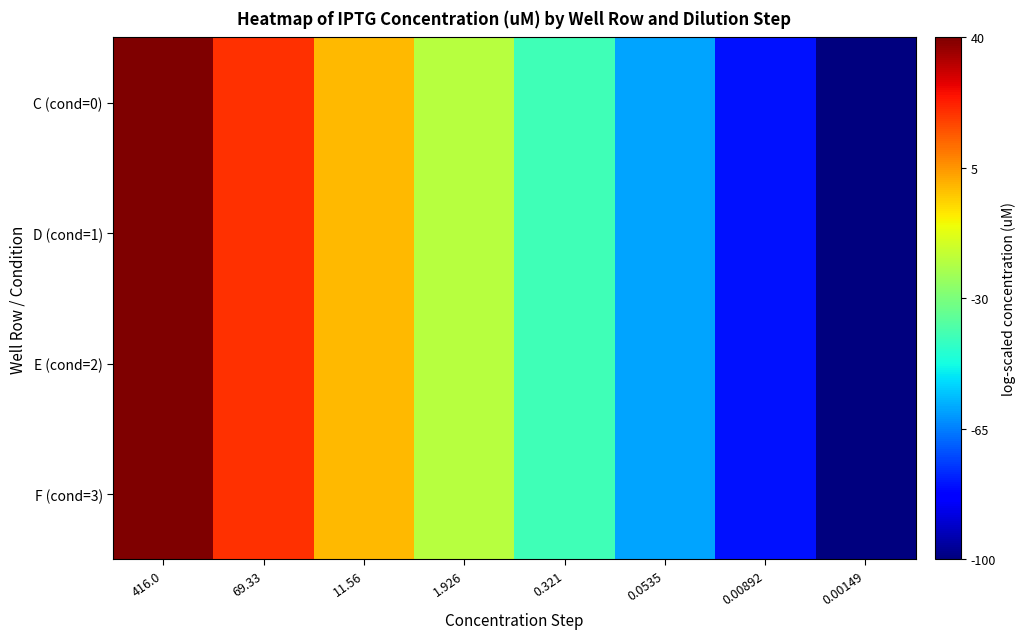

Reading right to left, what are all the values shown in this chart?

C (cond=0): 0.00149=-100.0	0.00892=-80.0	0.0535=-60.0	0.321=-40.0	1.926=-20.0	11.56=-0.0	69.33=20.0	416.0=40.0
D (cond=1): 0.00149=-100.0	0.00892=-80.0	0.0535=-60.0	0.321=-40.0	1.926=-20.0	11.56=-0.0	69.33=20.0	416.0=40.0
E (cond=2): 0.00149=-100.0	0.00892=-80.0	0.0535=-60.0	0.321=-40.0	1.926=-20.0	11.56=-0.0	69.33=20.0	416.0=40.0
F (cond=3): 0.00149=-100.0	0.00892=-80.0	0.0535=-60.0	0.321=-40.0	1.926=-20.0	11.56=-0.0	69.33=20.0	416.0=40.0